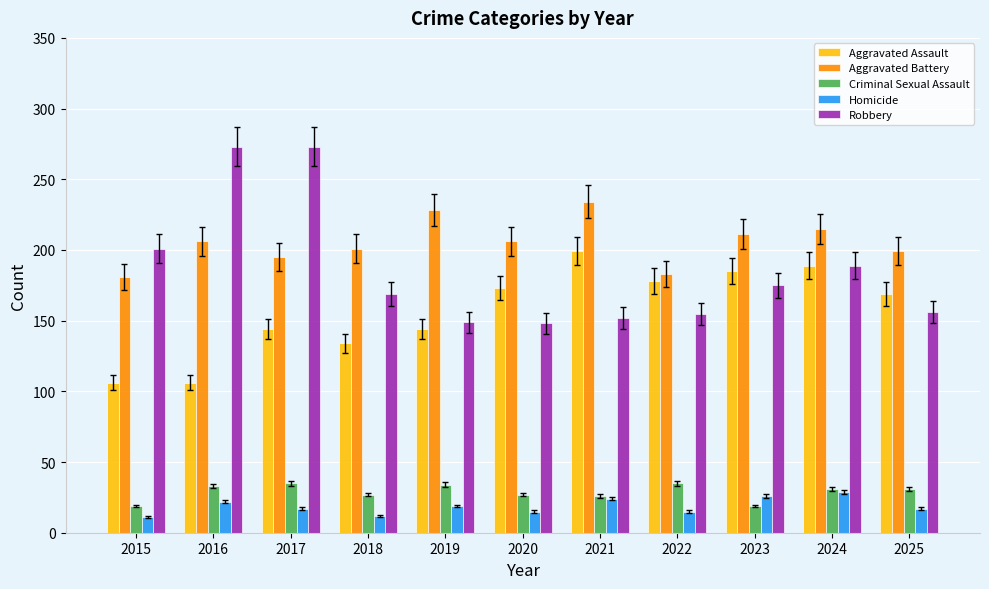

How many series are shown in this chart?

5